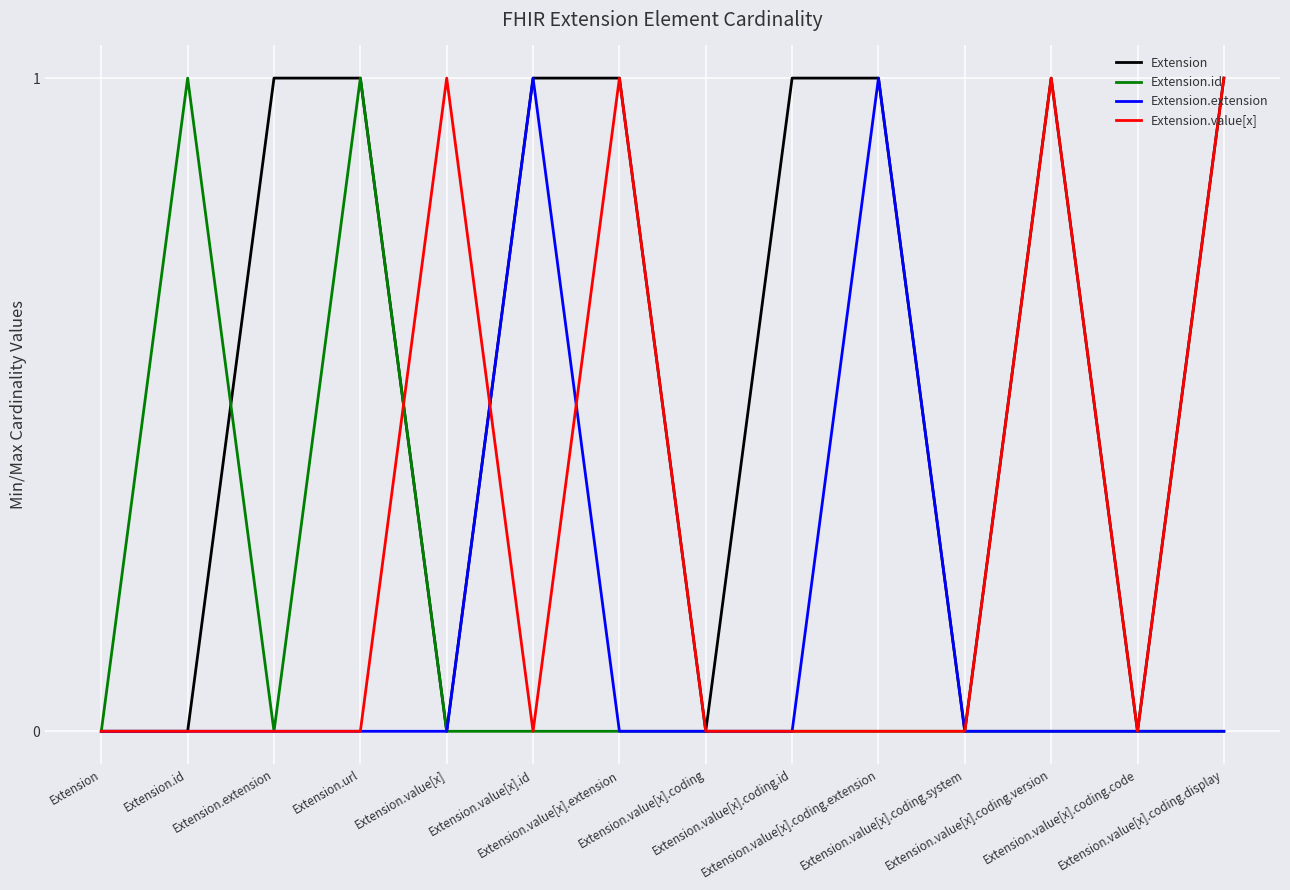

At which category does Extension.value[x] reach its first local peak?

Extension.value[x]